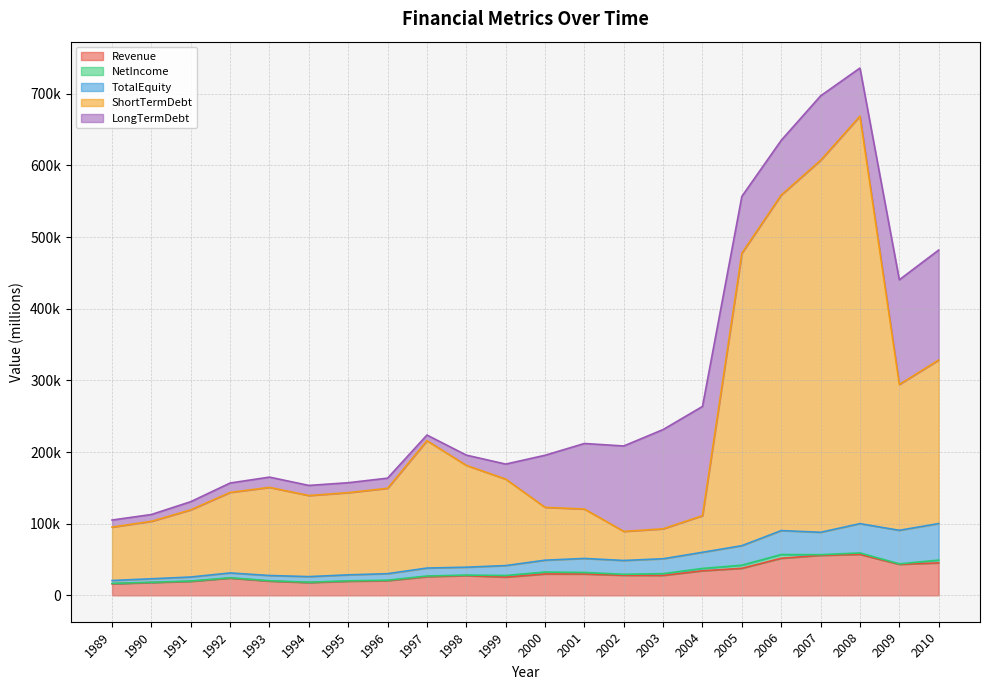

The value of LongTermDebt at 1990 is 9530. True or false?

True